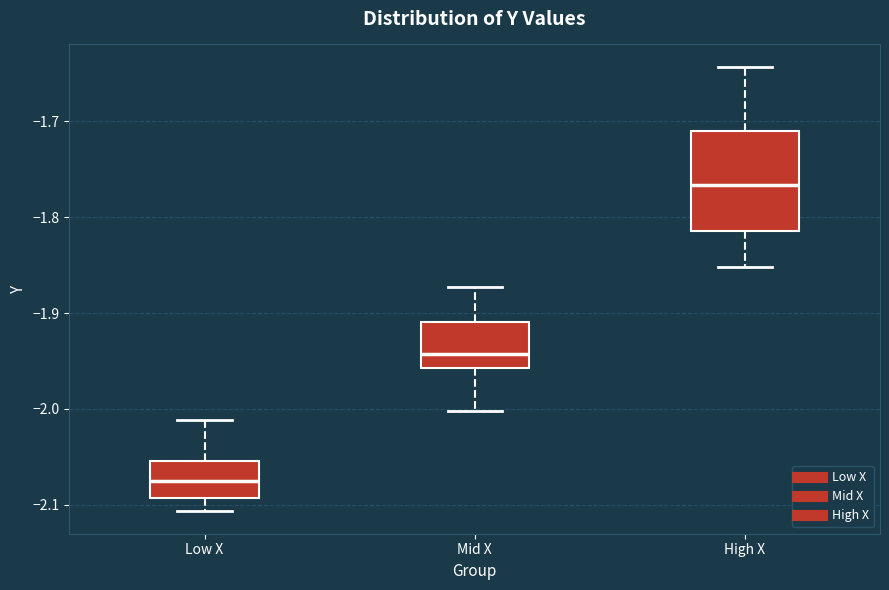

Where does the upper whisker of the box for Mid X end on the y-axis? The values are not printed on the chart, so give them approximately, as read against the axis.

-1.87